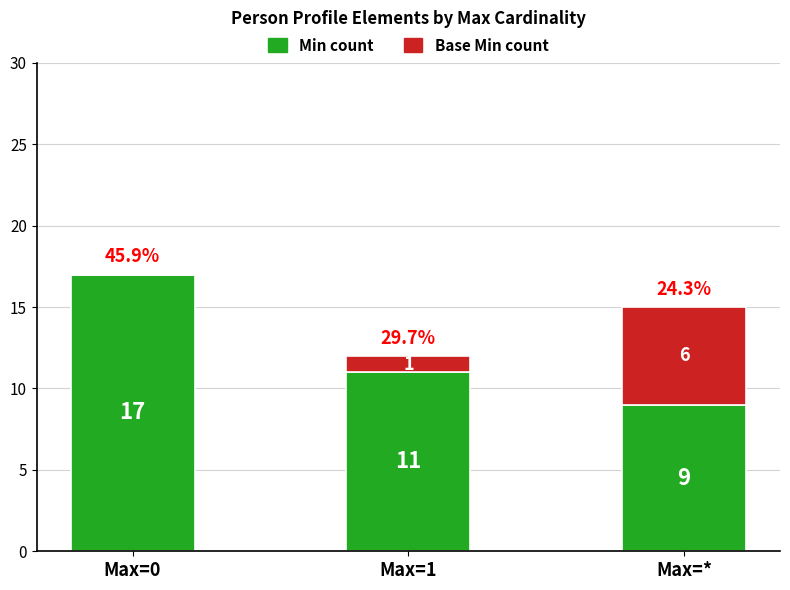

How many distinct data groups are displayed?

2